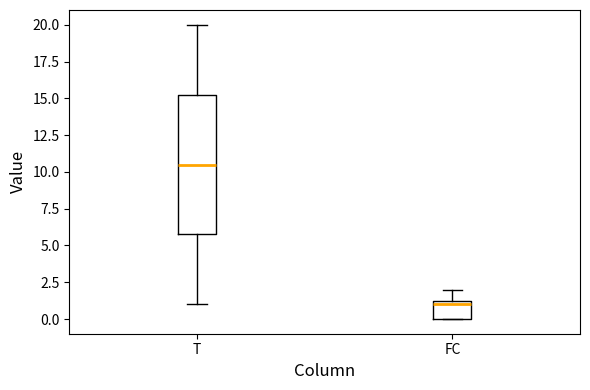

Comparing the boxes themselves (not the whiskers), which one is the tallest?

T